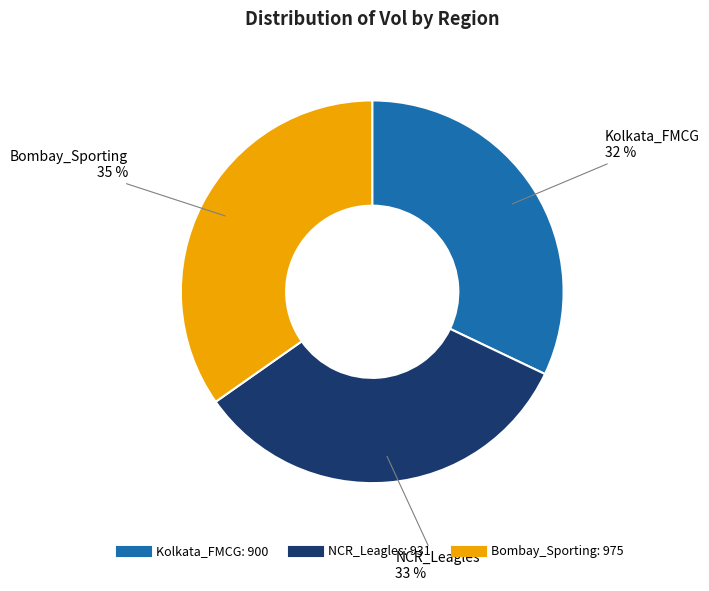

Is it true that Kolkata_FMCG is 32% of the pie?

True